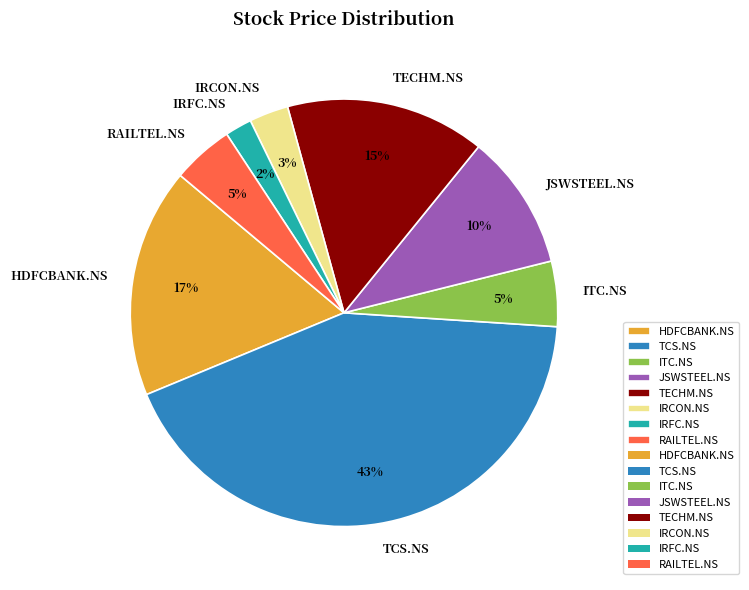

To the nearest percent, what is the average slice percentage?

12%